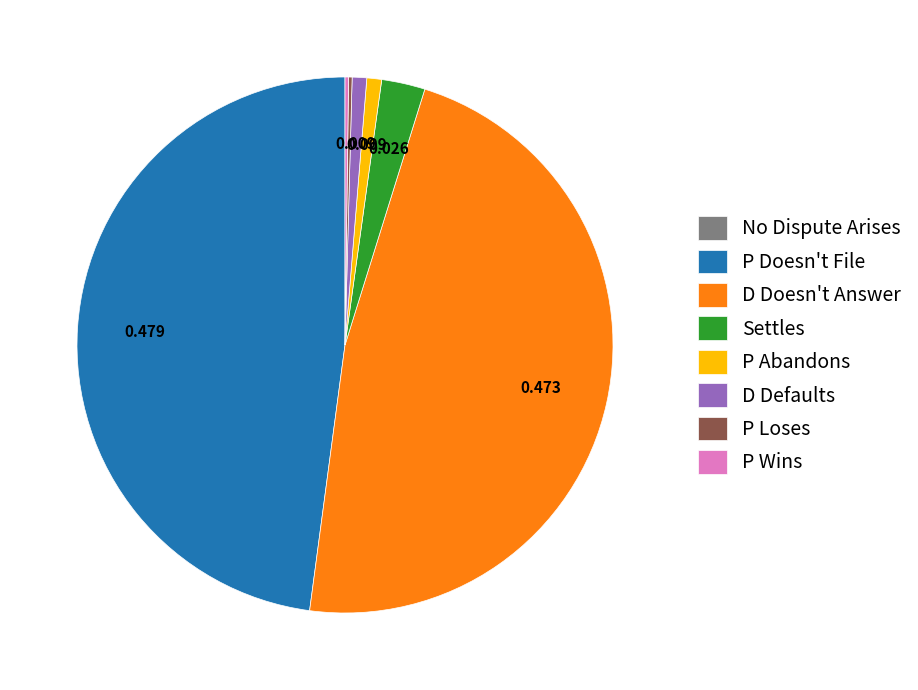

Which category has the biggest portion of the pie?

P Doesn't File